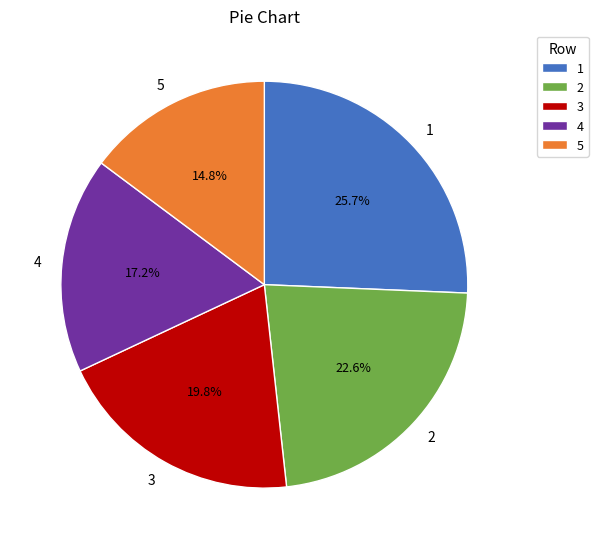

True or false: 1 accounts for 36% of the total.

False